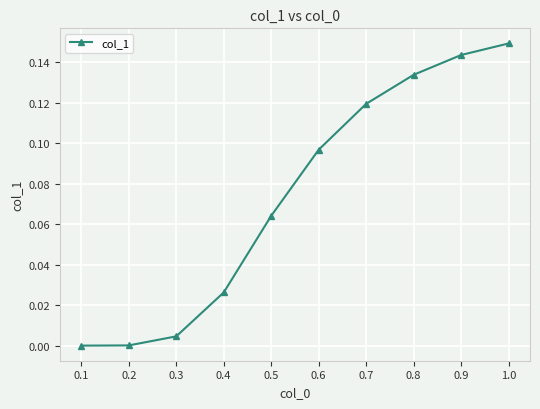

Which category has the highest value across all series?

1.0